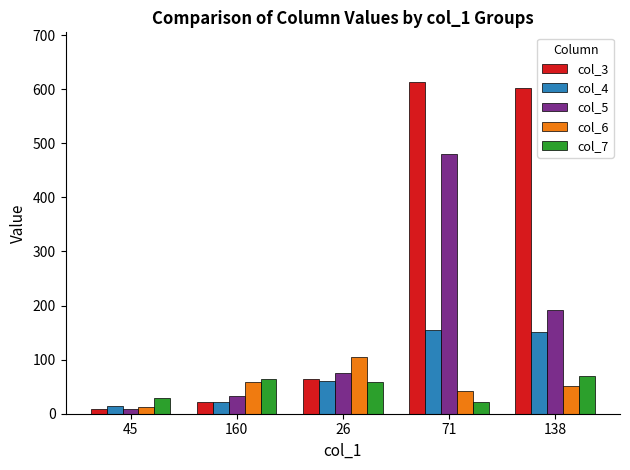

Which series has the widest spread of values?

col_3